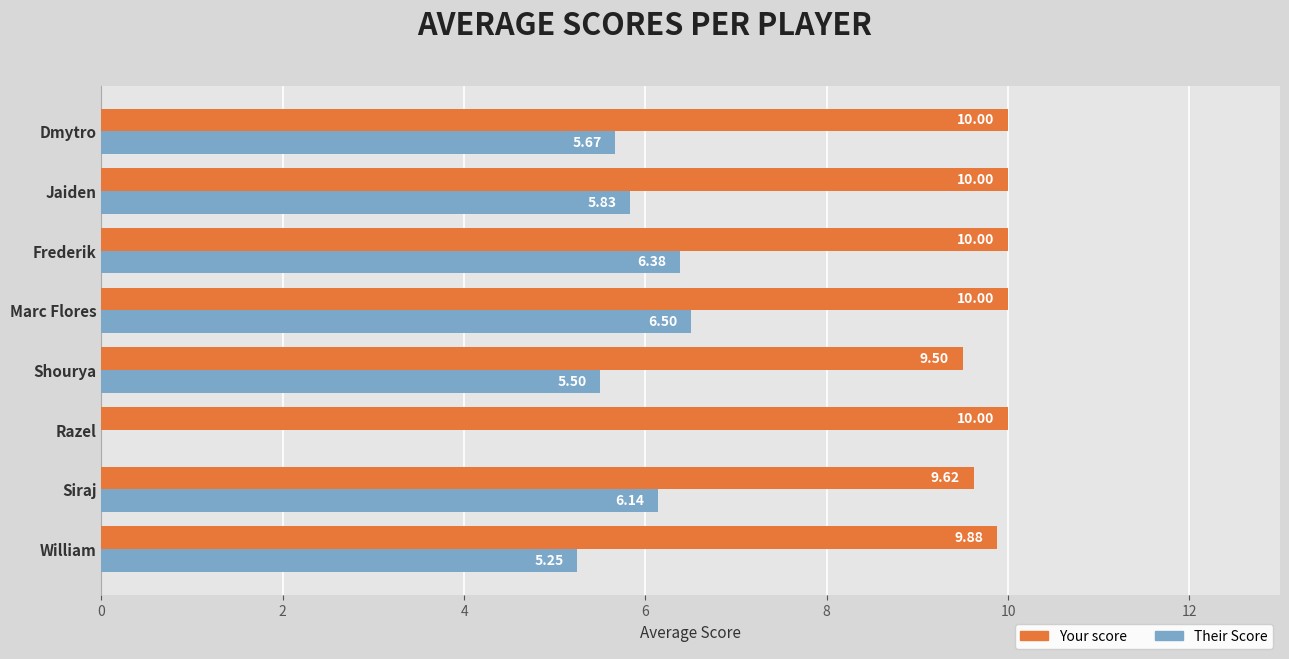

What is the sum of the Your score values at Jaiden and Marc Flores?

20.0